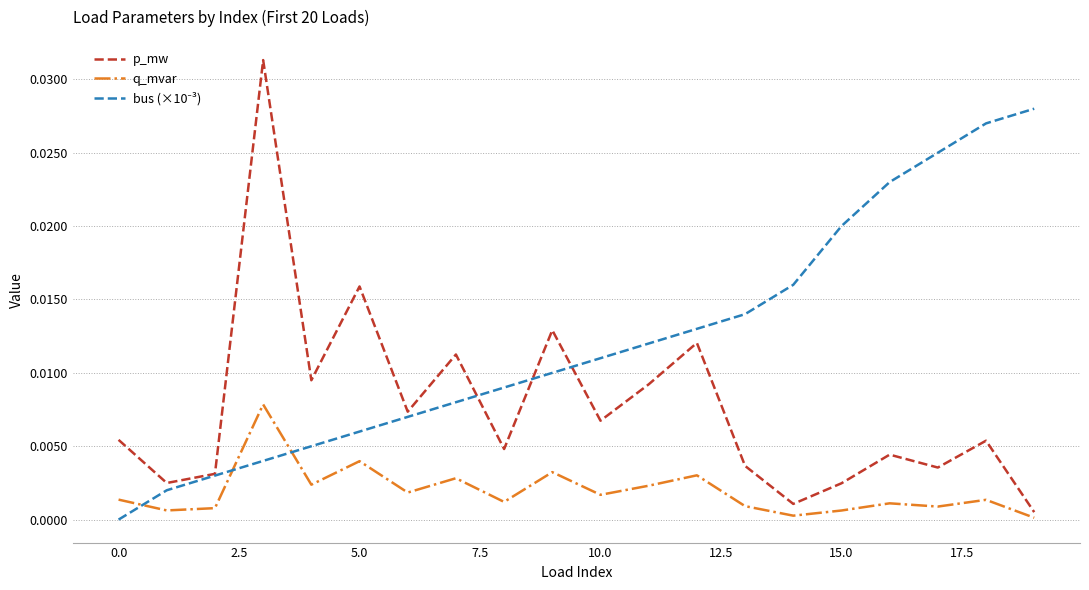

Which series has the largest range (max minus min)?

p_mw